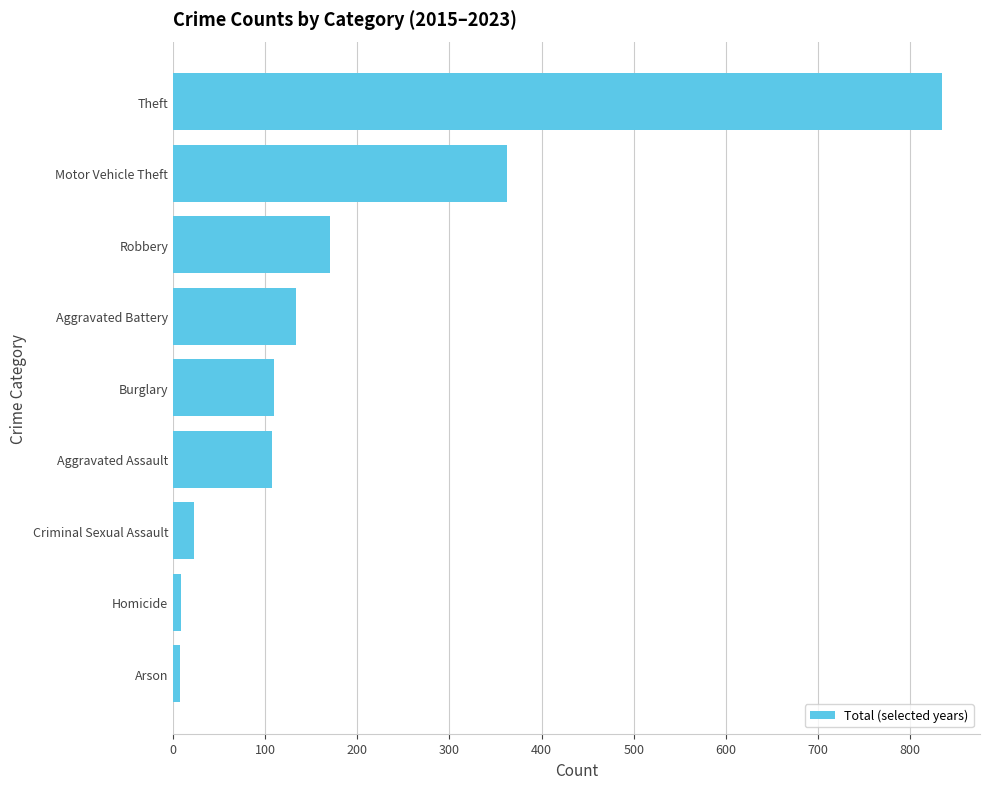

Where is the data nearest to the value 421?

Motor Vehicle Theft